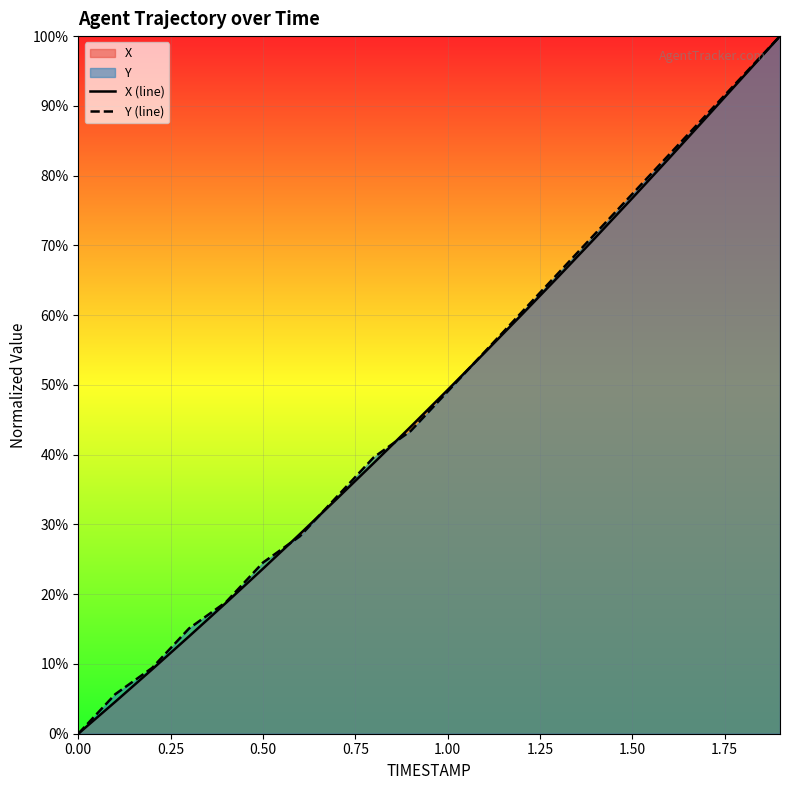

Reading left to right, extract all data points from this chart.

X (line): 0.0	0.0	0.1	0.1	0.2	0.2	0.3	0.3	0.4	0.4	0.5	0.5	0.6	0.7	0.7	0.8	0.8	0.9	0.9	1.0
Y (line): 0.0	0.1	0.1	0.2	0.2	0.2	0.3	0.3	0.4	0.4	0.5	0.5	0.6	0.7	0.7	0.8	0.8	0.9	0.9	1.0